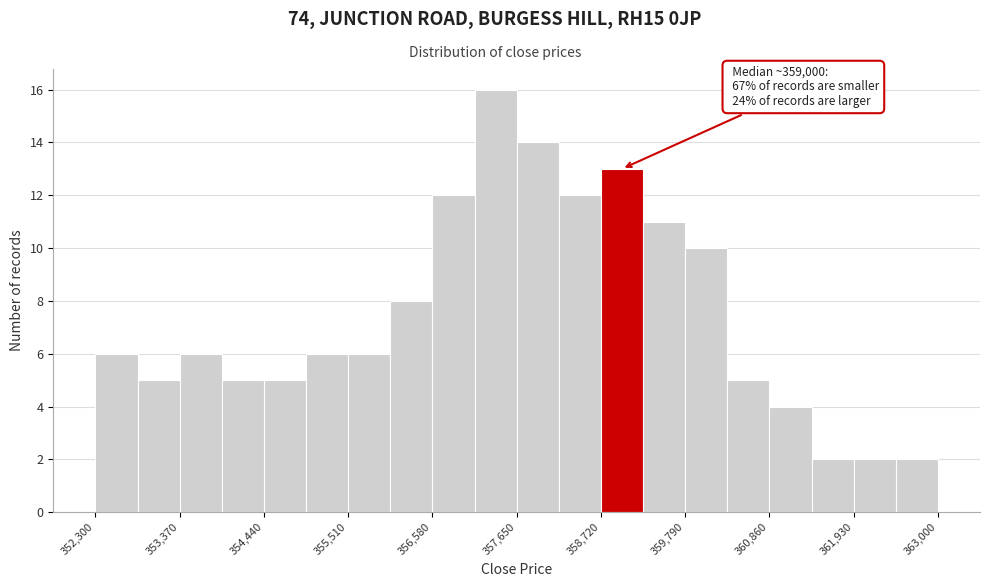

Around what value on the x-axis is the tallest bar? Give the approximate position of its centre, as read against the axis.

357400